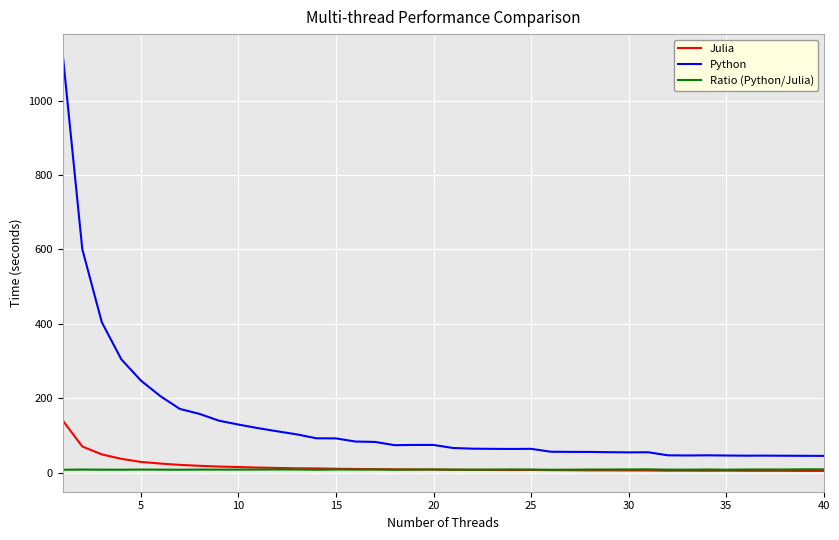

True or false: Python and Julia cross at least once.

False